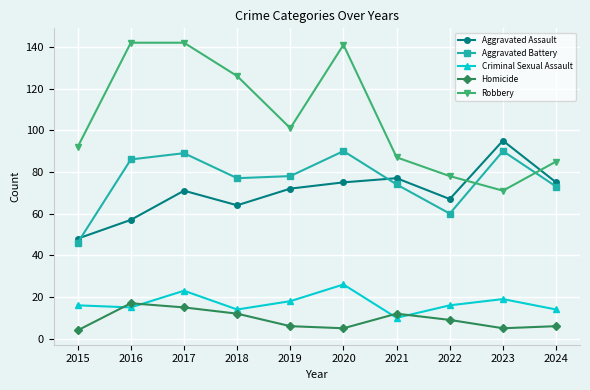

True or false: Homicide and Robbery intersect in this chart.

False